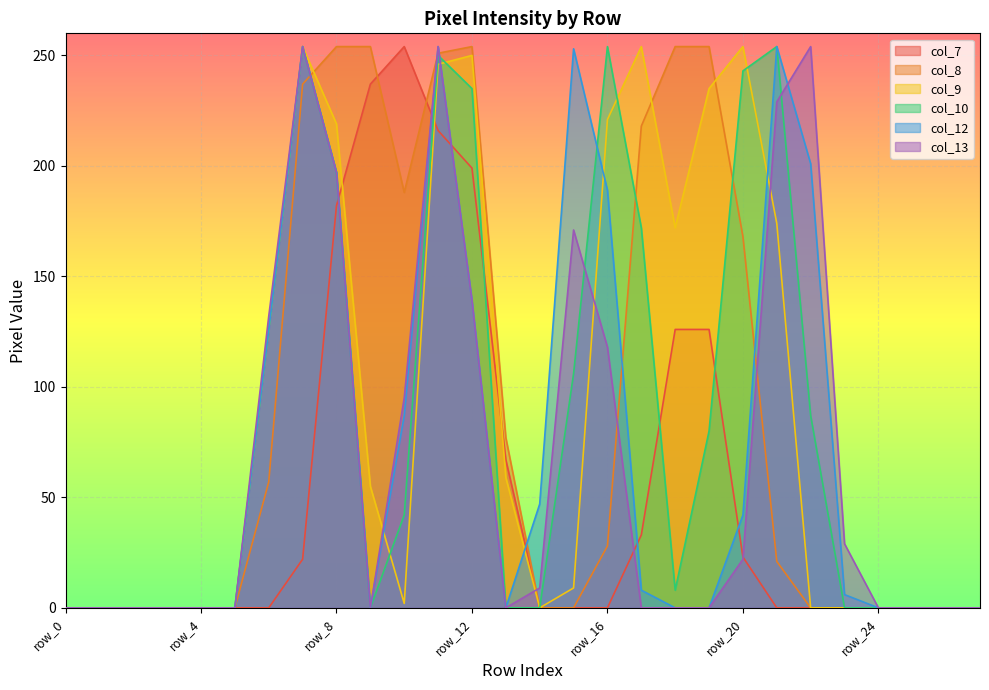

Which series ends up on top after the final intersection of col_9 and col_8?

col_9